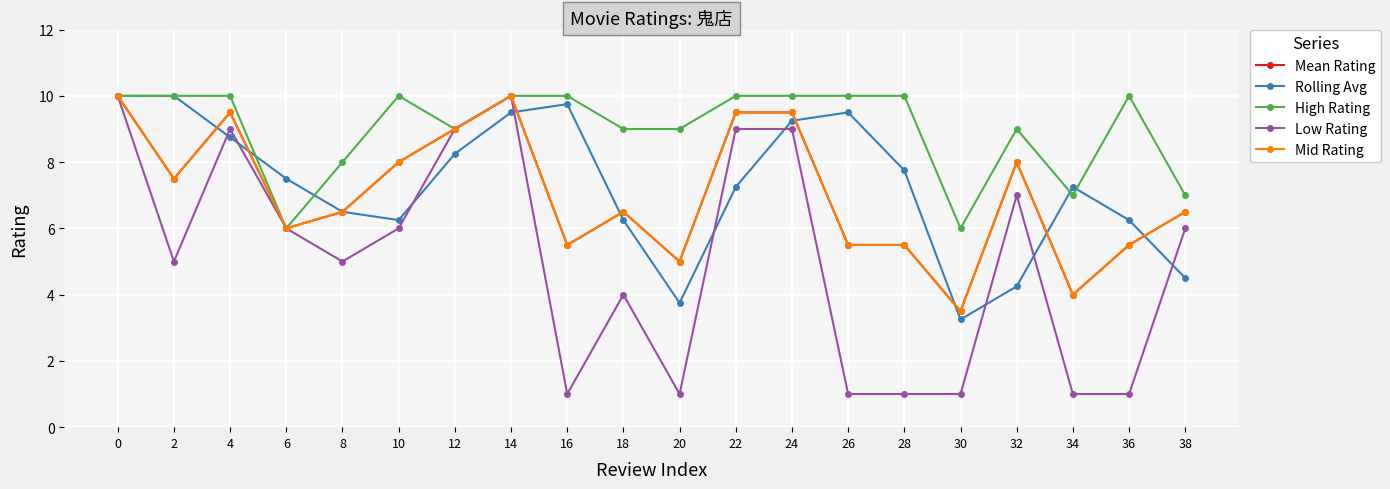

Does the chart have visible grid lines?

Yes